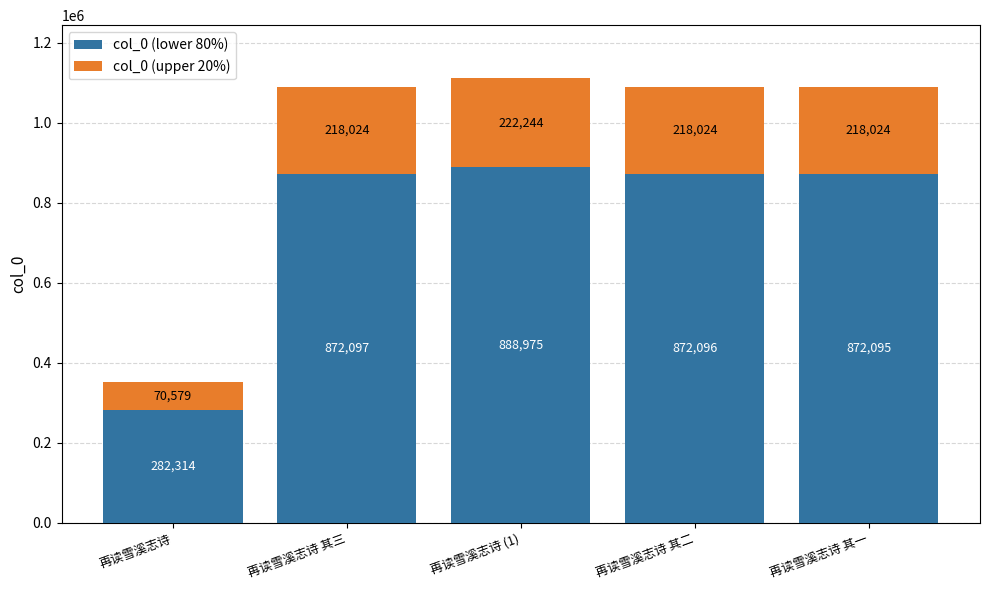

The col_0 (lower 80%) series shows 872096.0 at 再读雪溪志诗 其二. True or false?

True